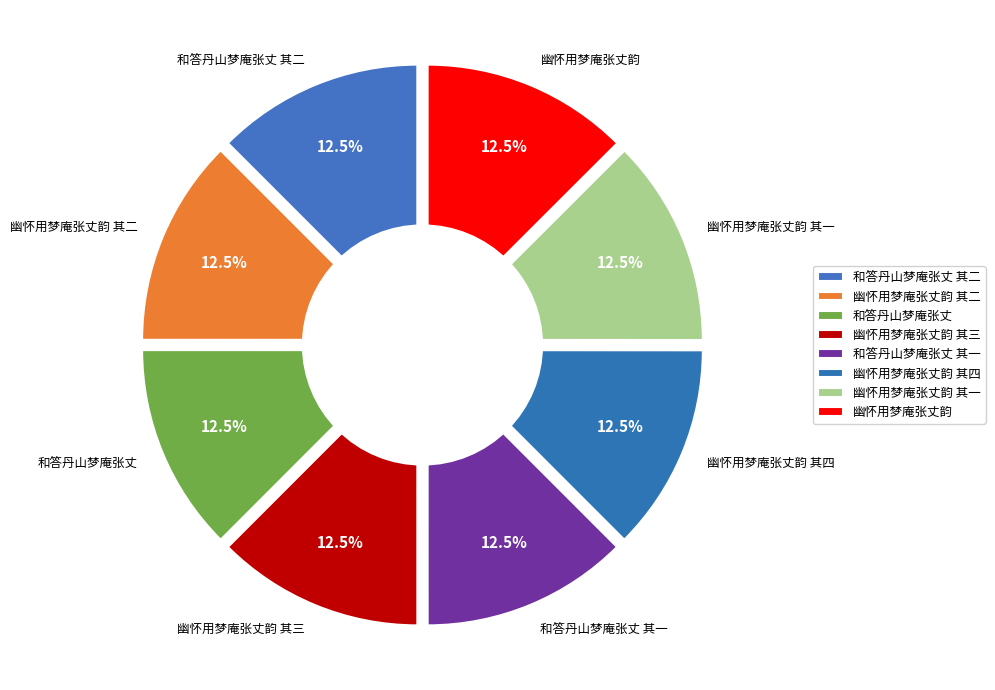

What is the largest slice in the pie chart?

幽怀用梦庵张丈韵